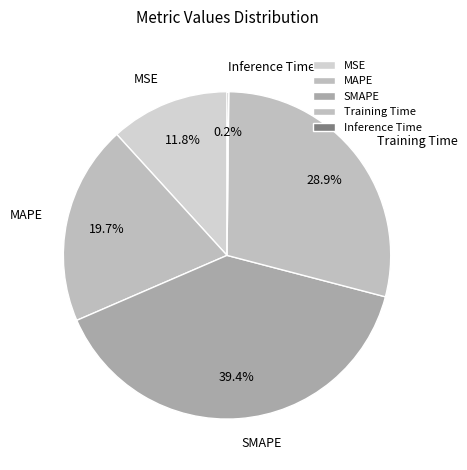

Which slice is the largest?

SMAPE